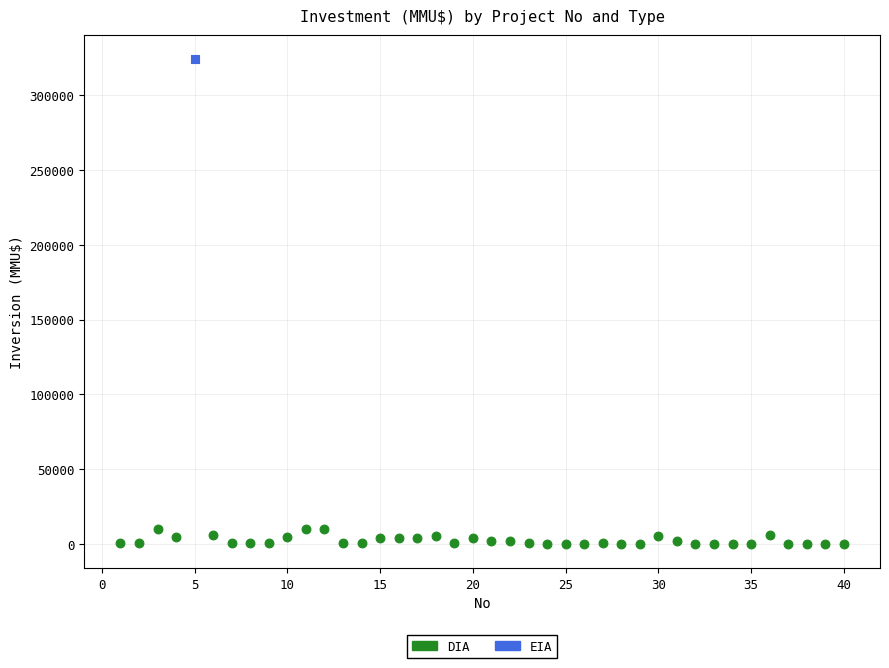

What are all the series names shown in the legend?

DIA, EIA